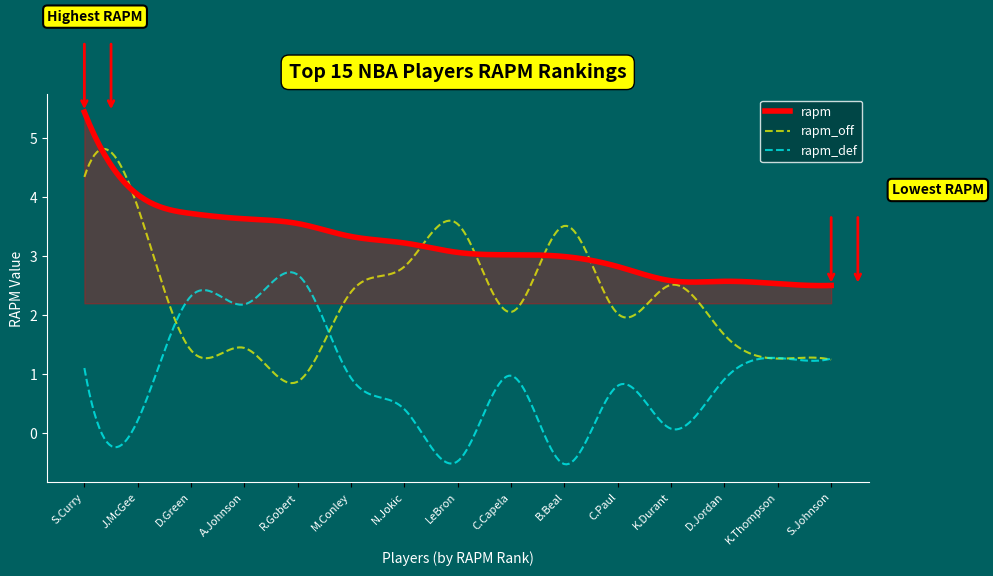

What is the maximum value for rapm_off?

4.8